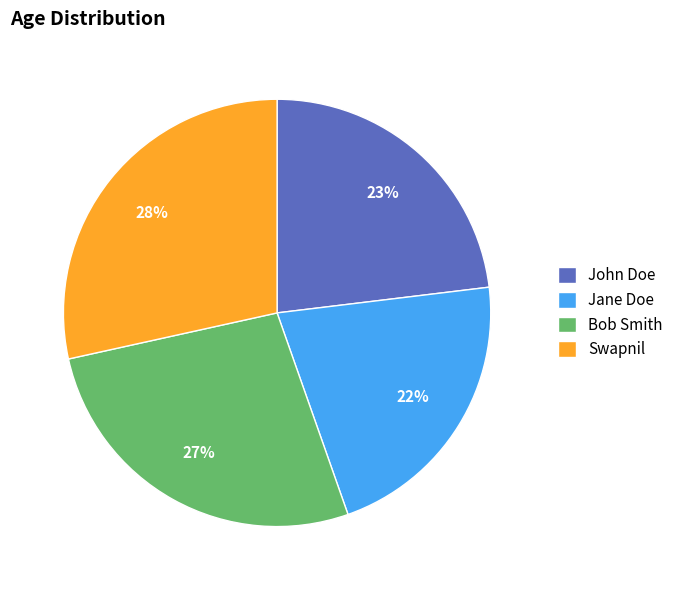

Does Bob Smith represent more than half of the total?

No